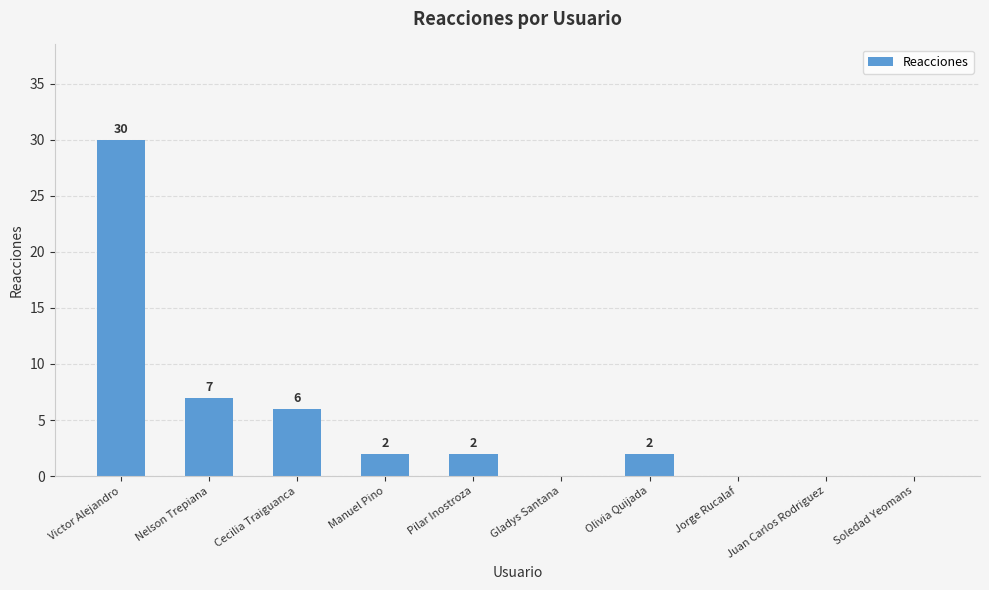

Between Pilar Inostroza and Soledad Yeomans, which is larger?

Pilar Inostroza